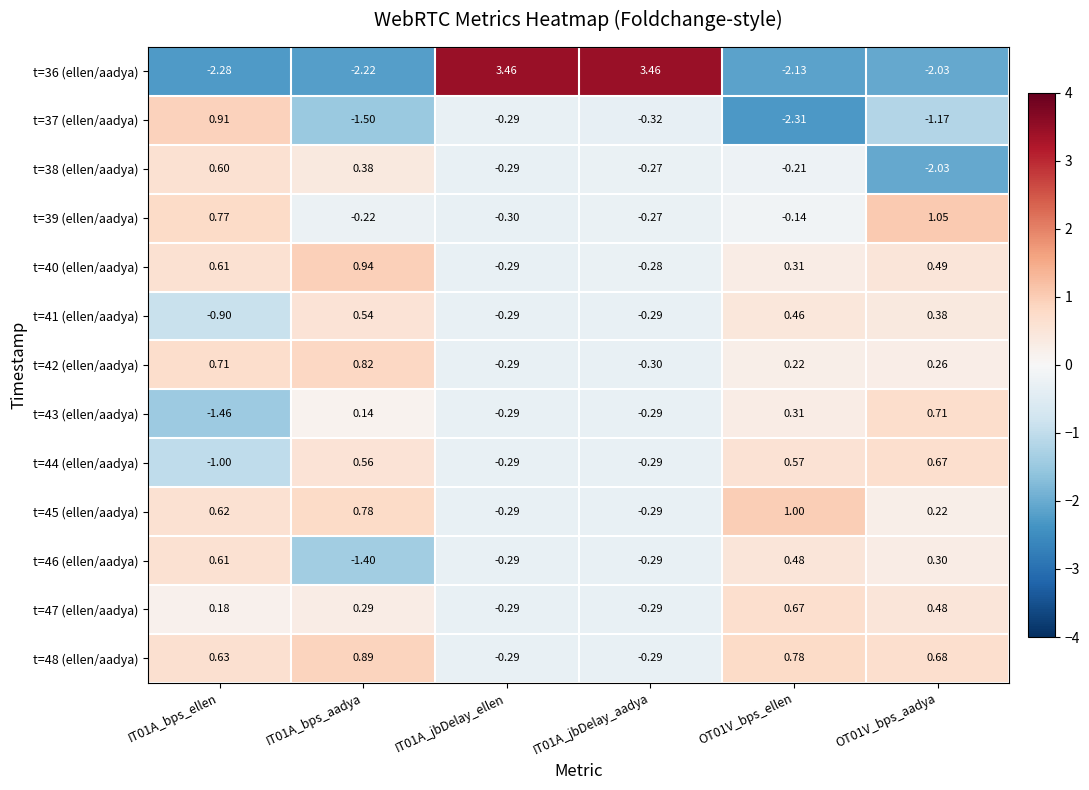

Is the value of t=41 (ellen/aadya) at IT01A_jbDelay_aadya greater than the value of t=46 (ellen/aadya) at OT01V_bps_ellen?

No